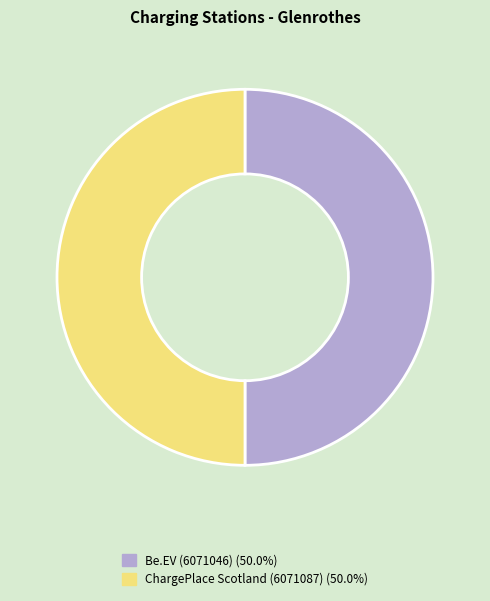

How many slices are in this pie chart?

2